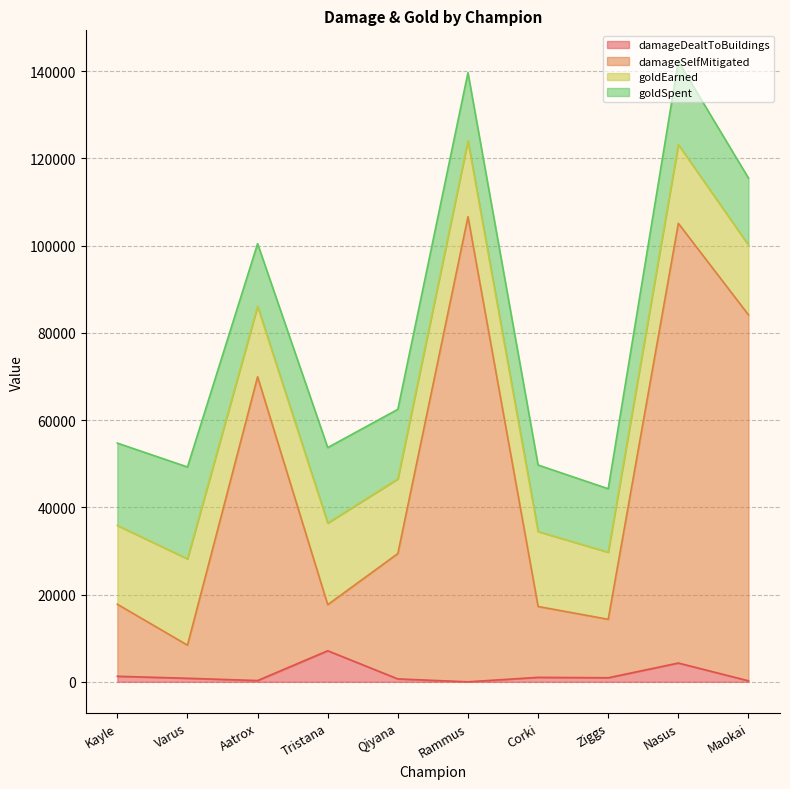

What is the label of the 7th point from the left?

Corki